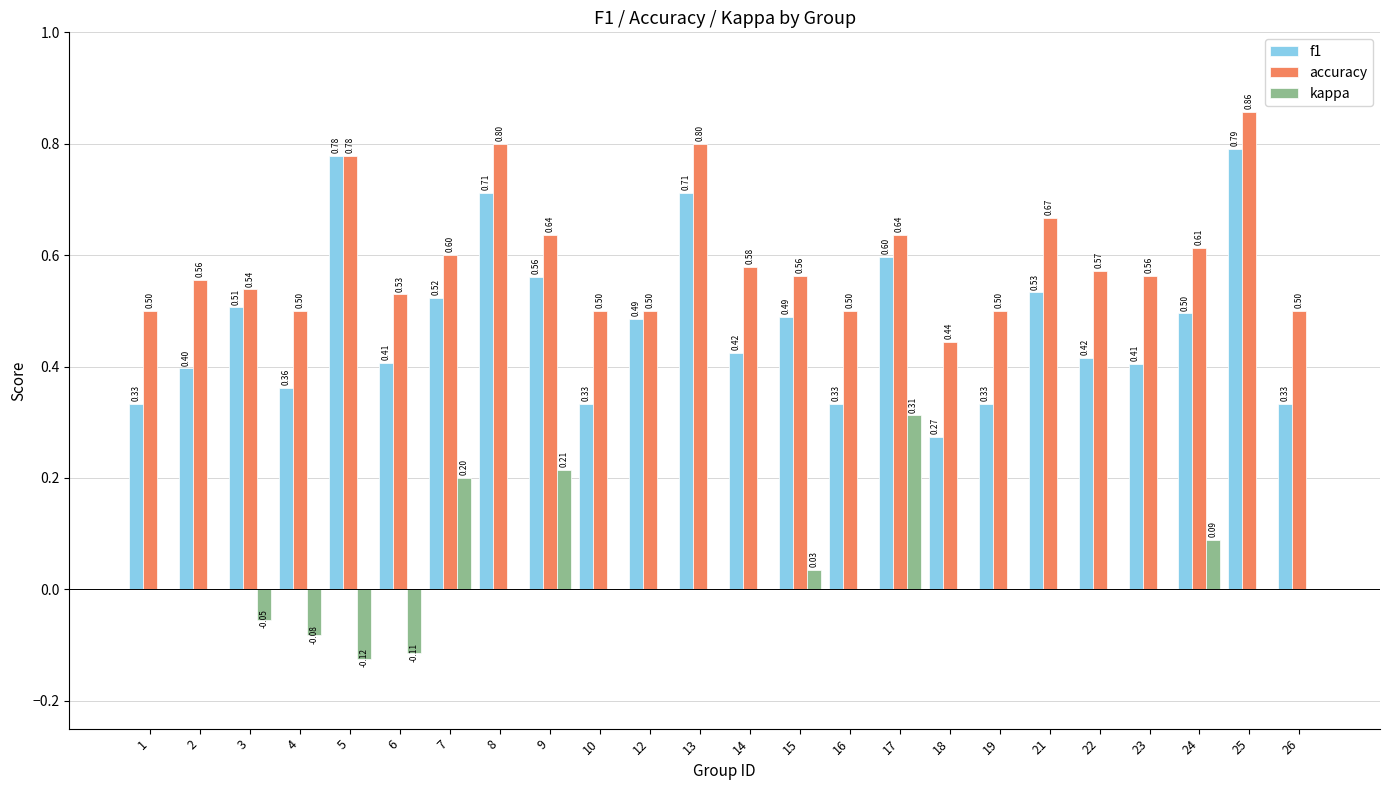

What is the sum of the accuracy values at 24 and 21?

1.3